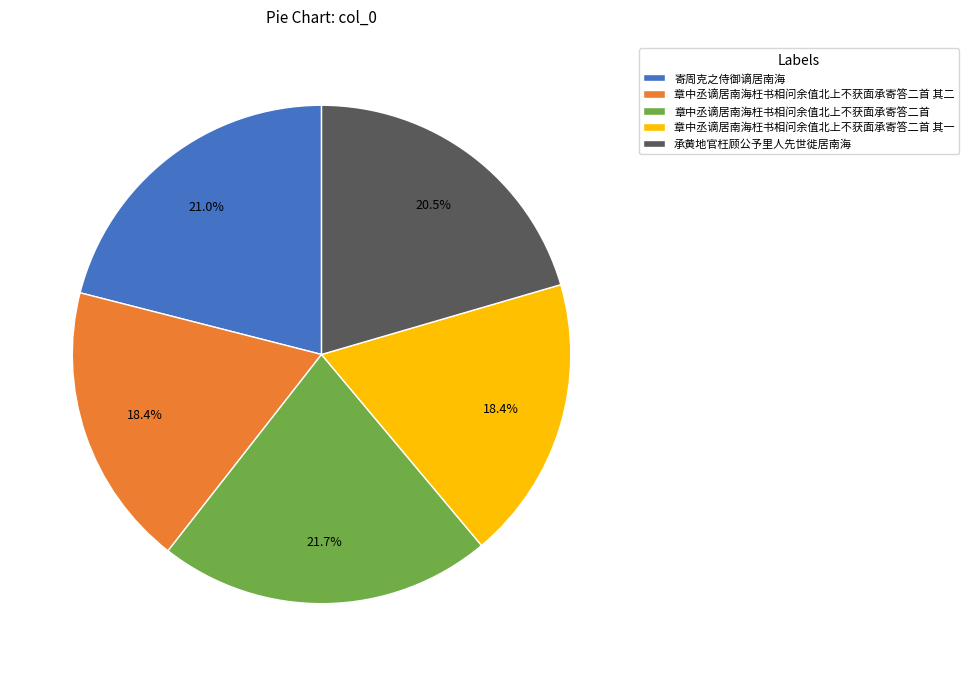

Does 承黄地官枉顾公予里人先世徙居南海 account for over 50% of the chart?

No